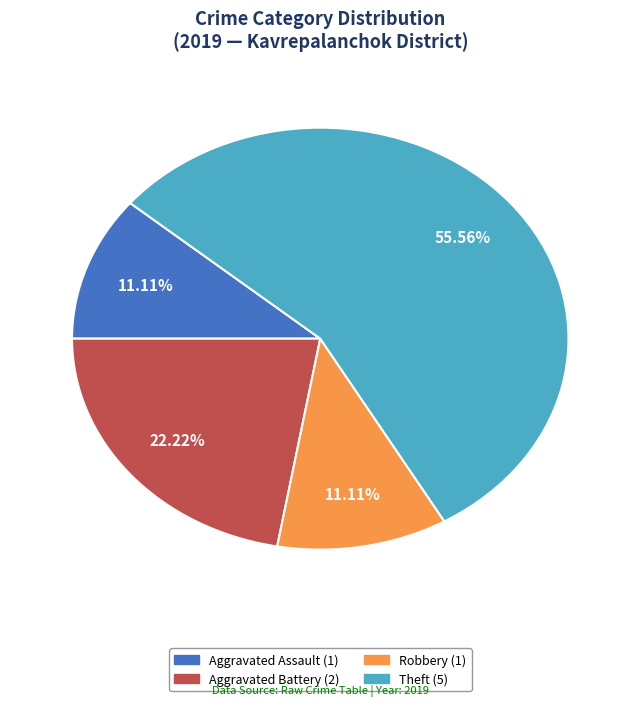

Count the number of slices in the pie.

4